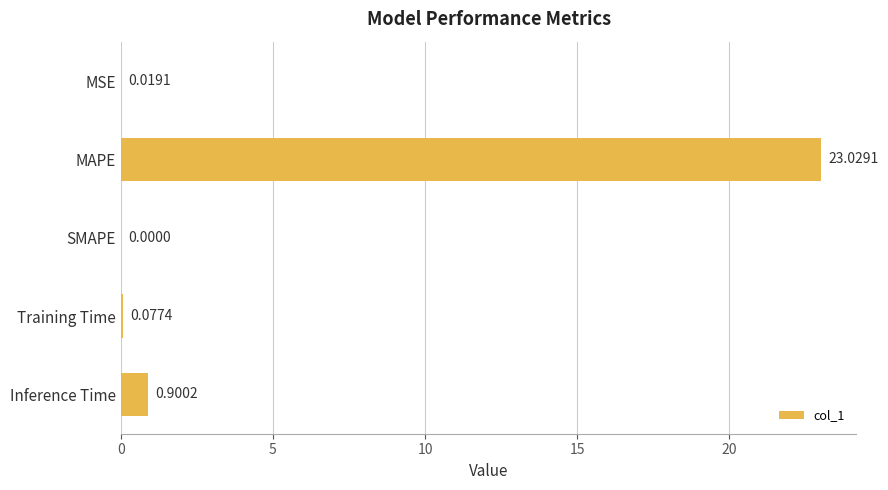

Are the bars horizontal?

Yes